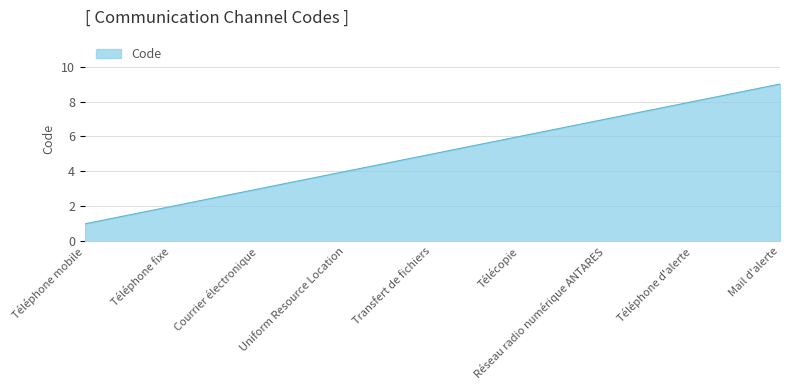

Reading left to right, list all the values displayed in this chart.

Téléphone mobile=1	Téléphone fixe=2	Courrier électronique=3	Uniform Resource Location=4	Transfert de fichiers=5	Télécopie=6	Réseau radio numérique ANTARES=7	Téléphone d'alerte=8	Mail d'alerte=9